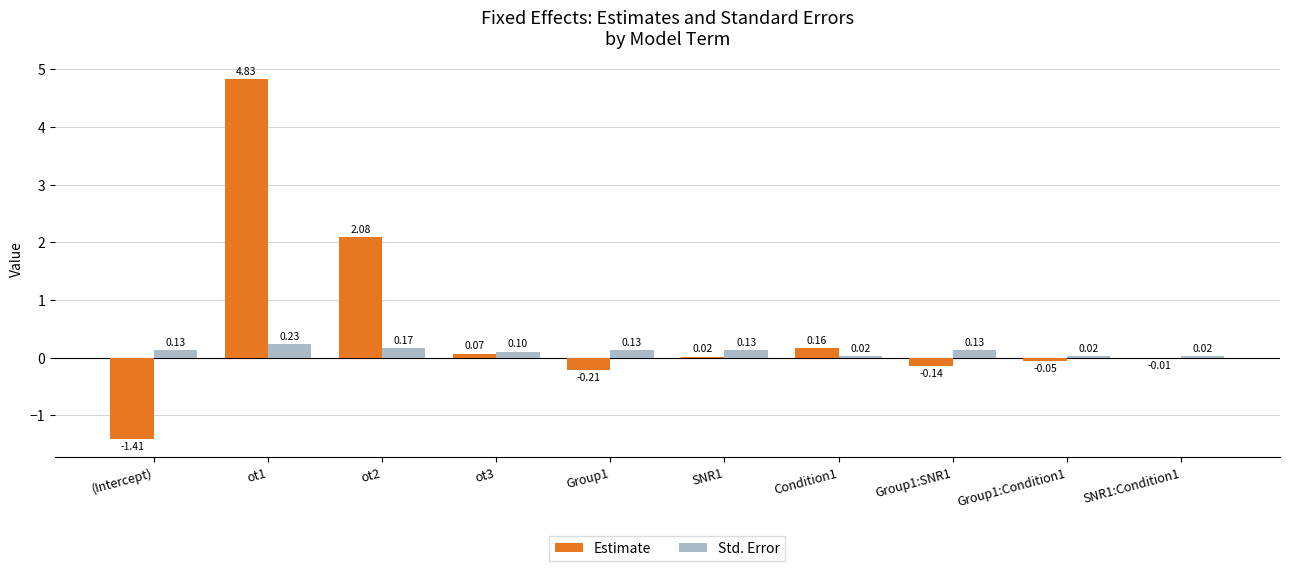

What is the sum of all Std. Error values?

1.1